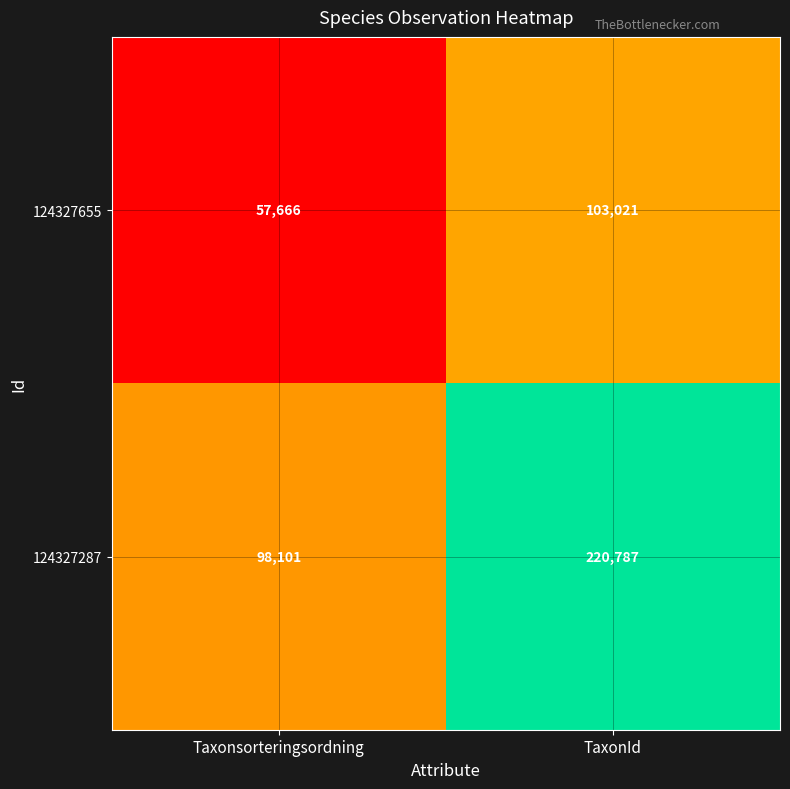

What is the approximate value of 124327655 at TaxonId, to the nearest 100?

103000